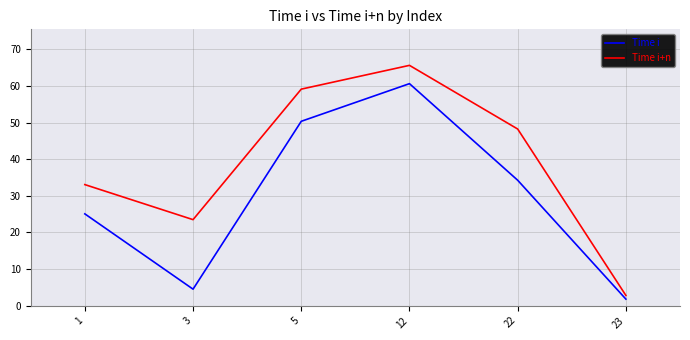

Is it true that Time i+n equals 19.3 at 12?

False